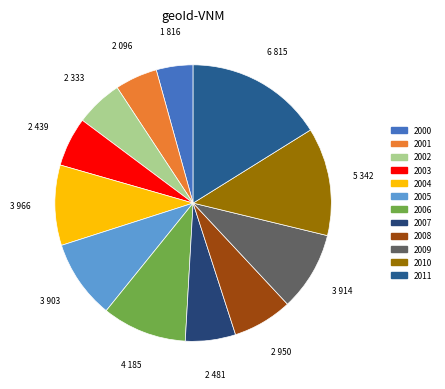

How many slices are in this pie chart?

12